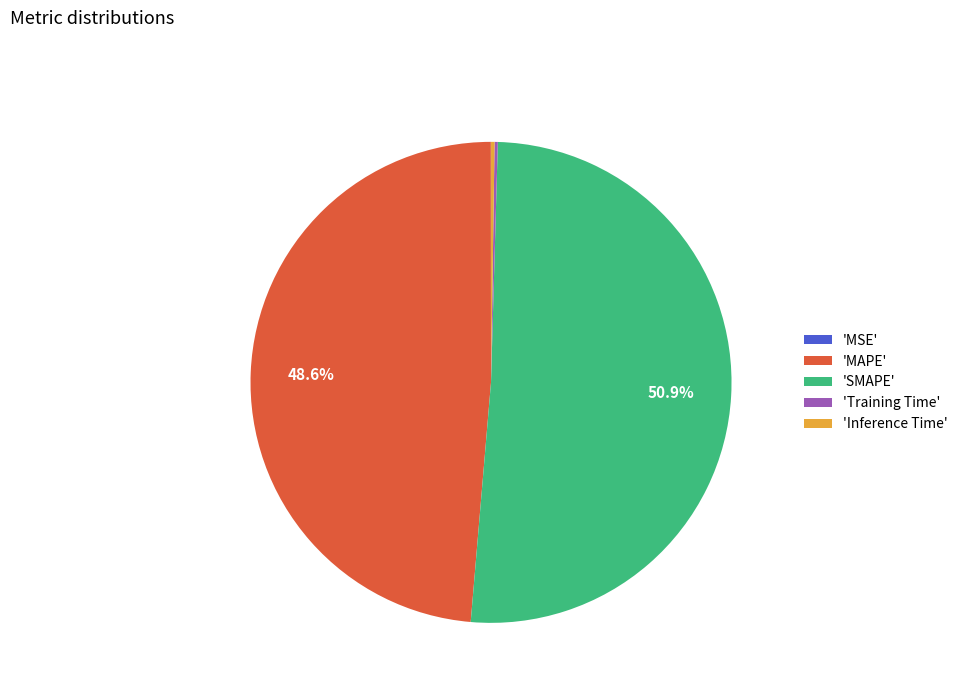

Approximately how many times larger is the value at 'SMAPE' compared to 'MAPE'?

1.0